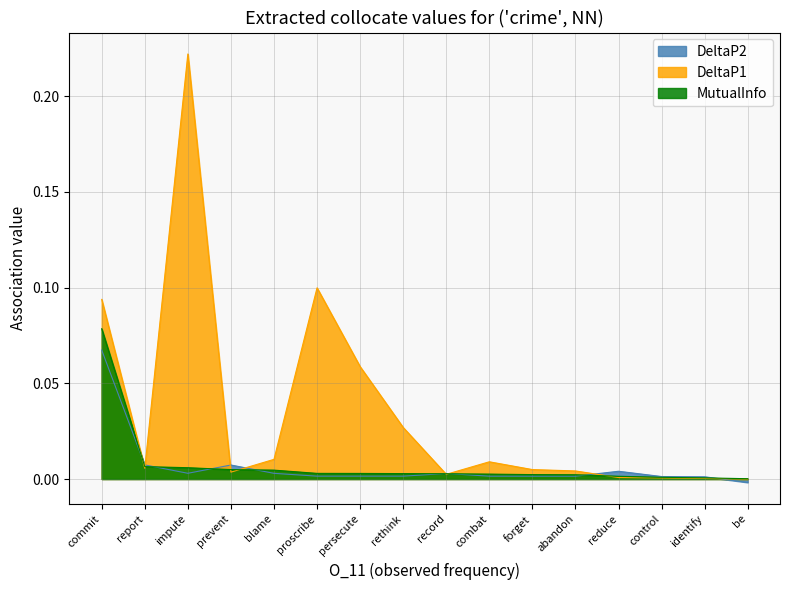

What position from the left is proscribe?

6